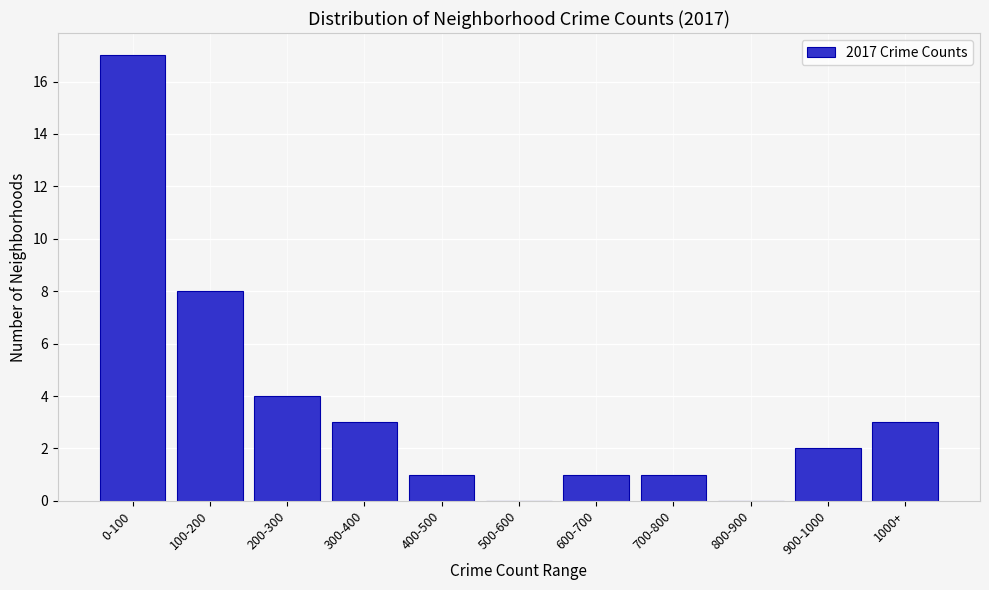

Reading left to right, transcribe all the data shown in this chart.

0-100=17	100-200=8	200-300=4	300-400=3	400-500=1	500-600=0	600-700=1	700-800=1	800-900=0	900-1000=2	1000+=3